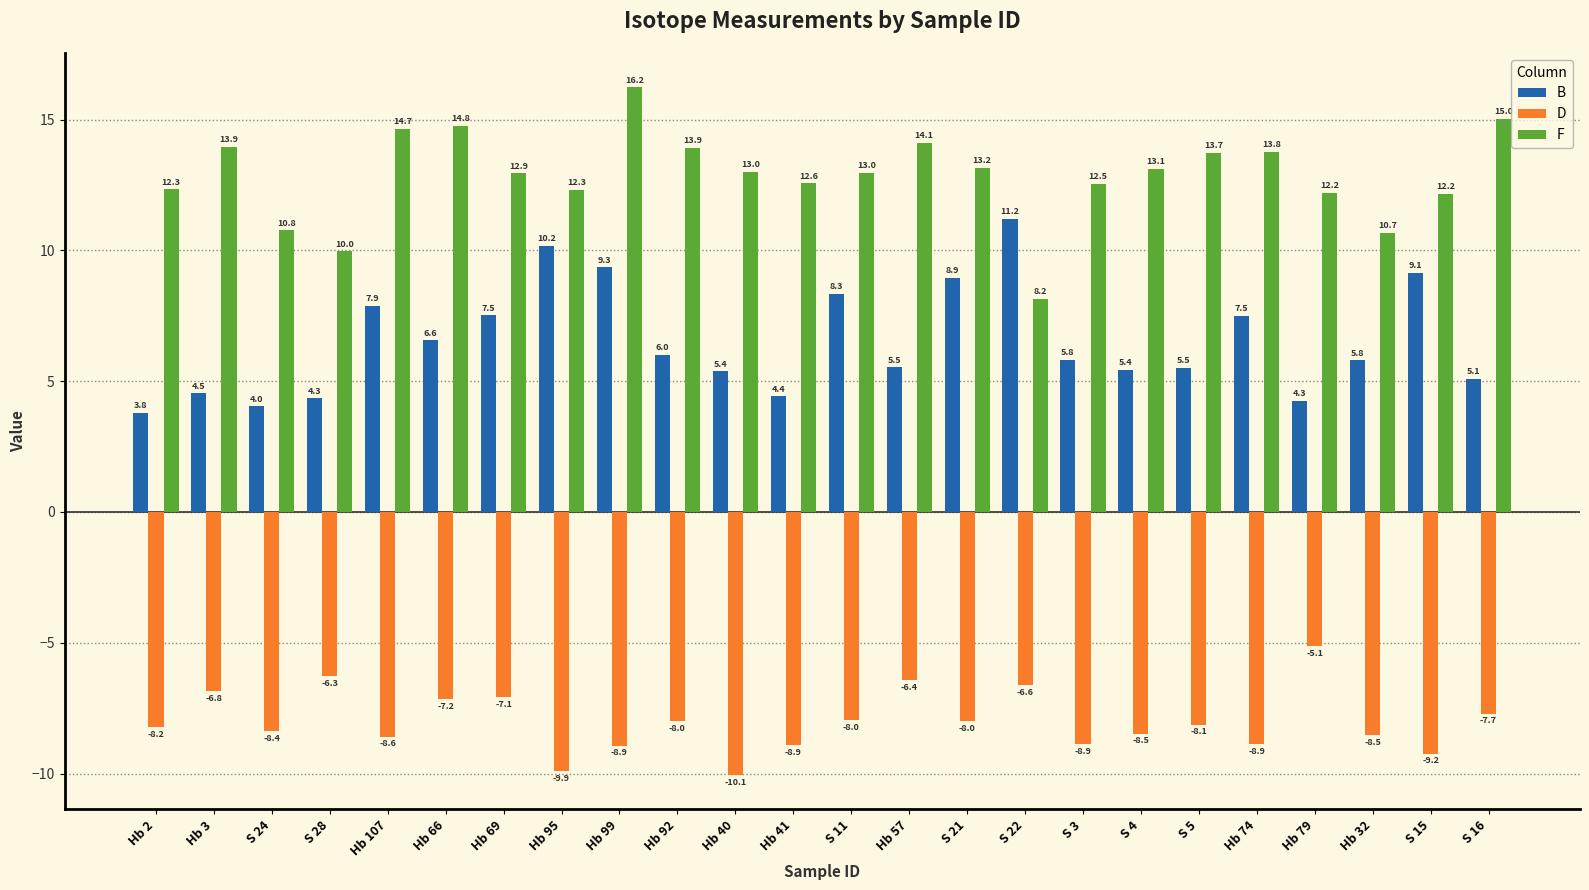

What position from the left is Hb 40?

11